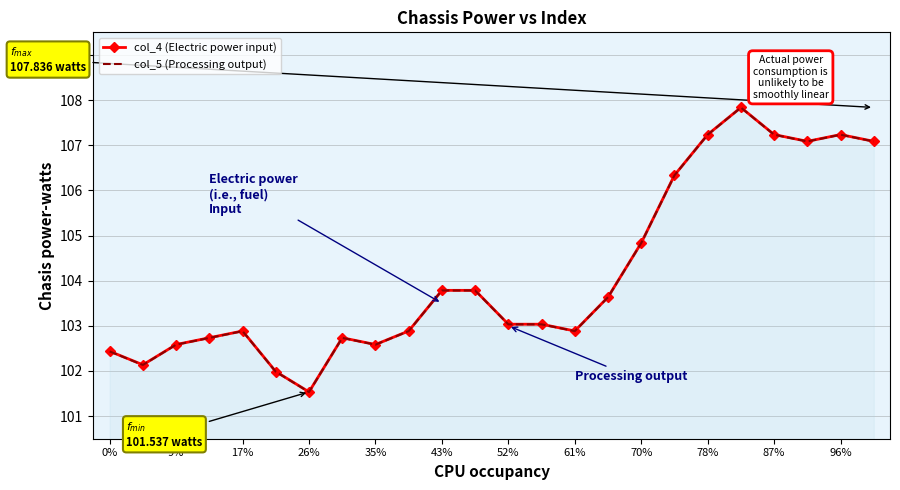

What is the minimum value shown in the chart?

101.5